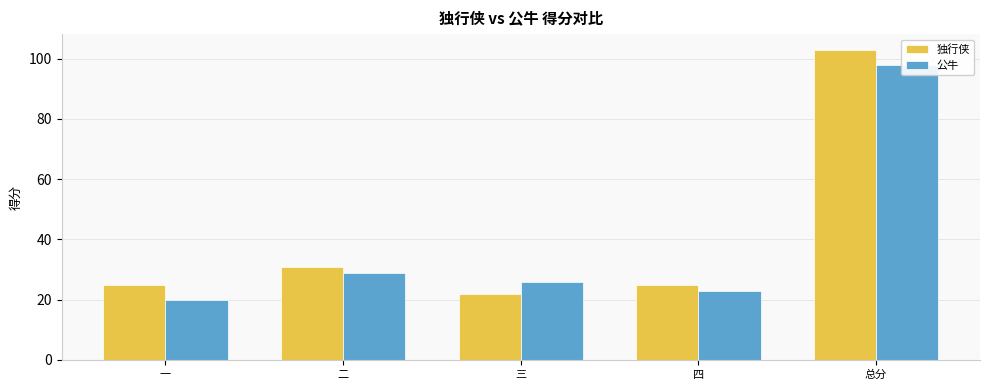

Reading left to right, what are all the values shown in this chart?

独行侠: 一=25	二=31	三=22	四=25	总分=103
公牛: 一=20	二=29	三=26	四=23	总分=98